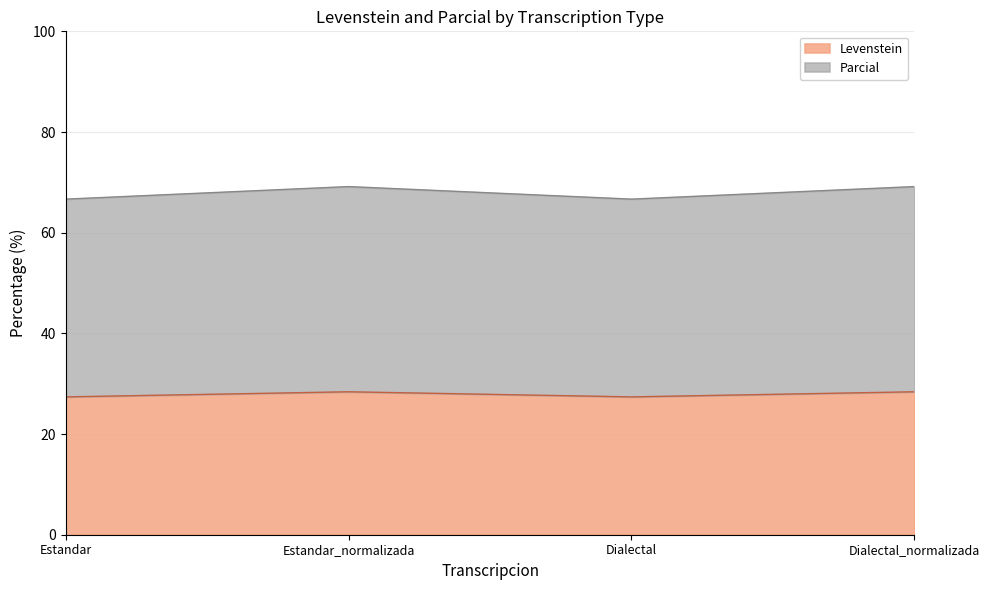

Reading left to right, what are all the values shown in this chart?

Levenstein: Estandar=27.4	Estandar_normalizada=28.4	Dialectal=27.4	Dialectal_normalizada=28.4
Parcial: Estandar=66.7	Estandar_normalizada=69.2	Dialectal=66.7	Dialectal_normalizada=69.2